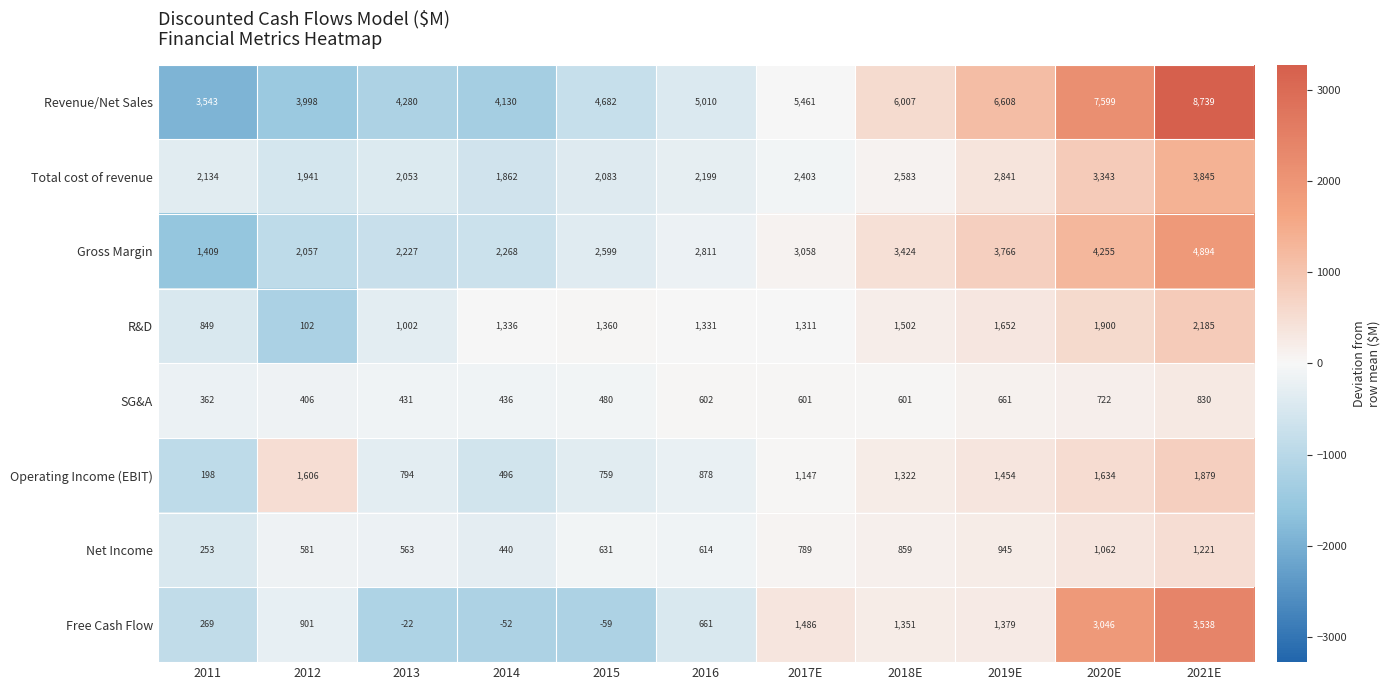

Where is Total cost of revenue nearest to the value 2853?

2019E